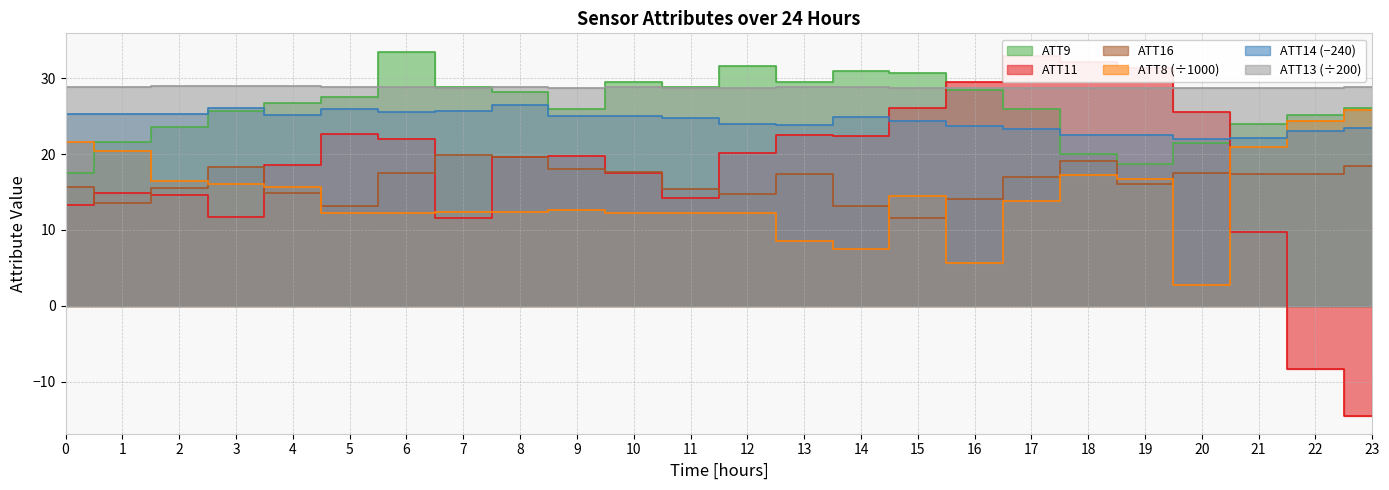

How many interior local peaks does the ATT13 series have?

4